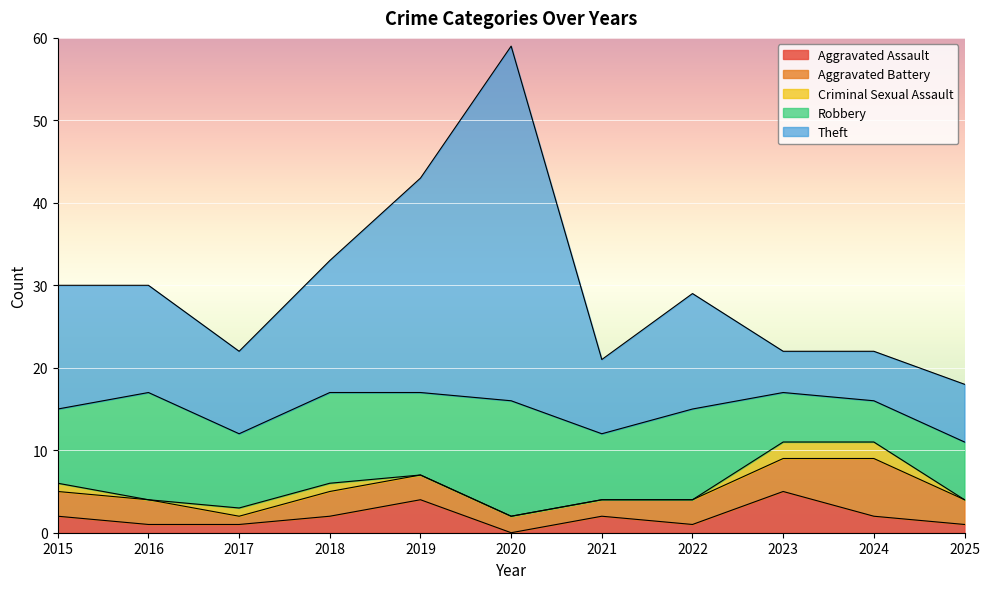

Between 2022 and 2015, which is larger?

2015